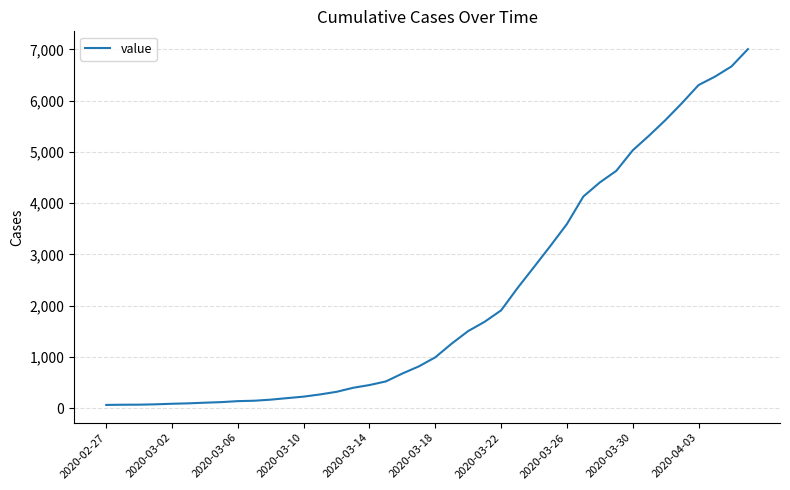

What is the greatest value displayed?

7004